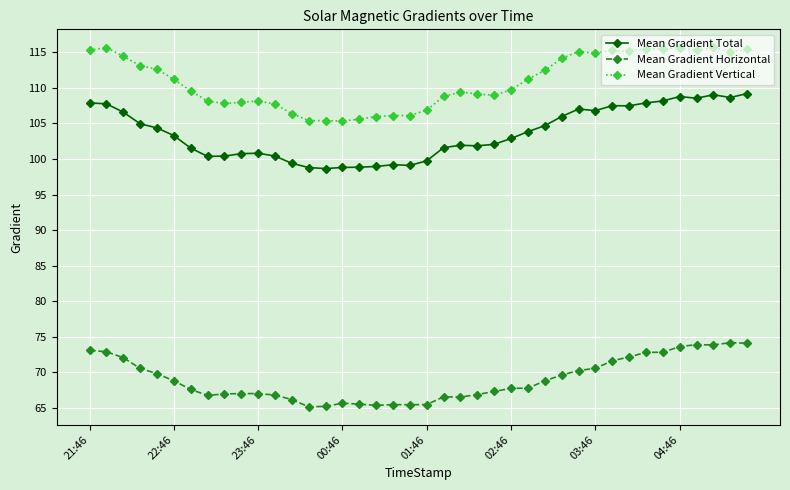

What is the lowest value of the Mean Gradient Total series?

98.6